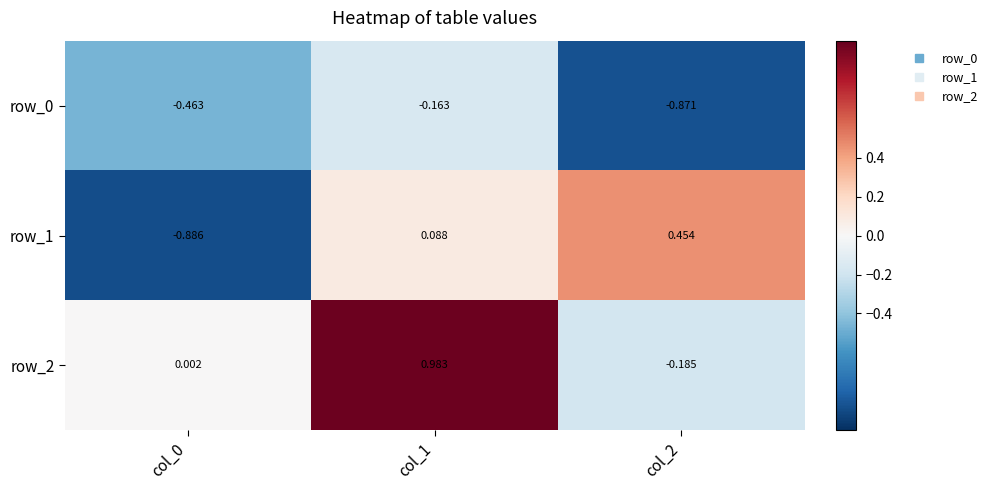

Is the value of row_2 at col_0 greater than the value of row_0 at col_2?

Yes